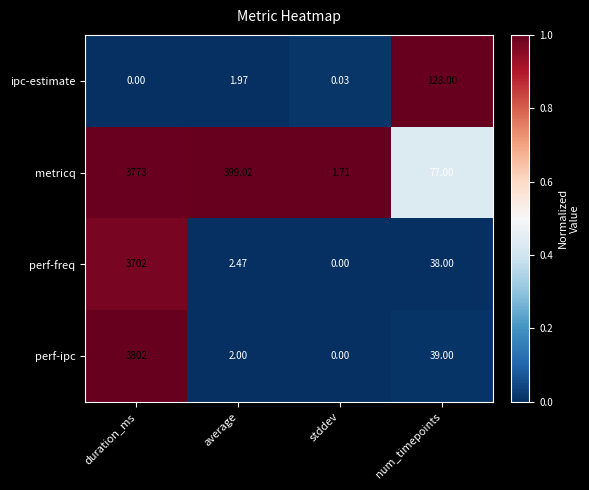

At which label does ipc-estimate first exceed 1?

average